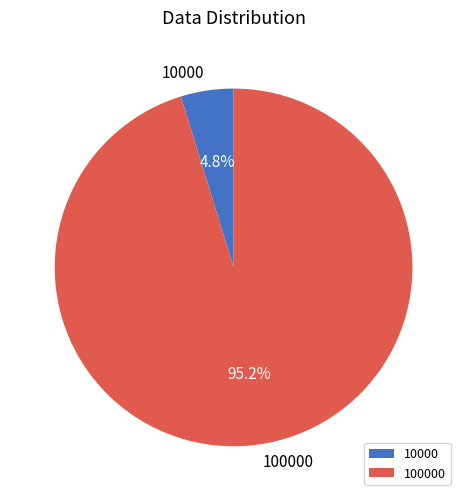

Rank the categories by value from highest to lowest.

100000, 10000